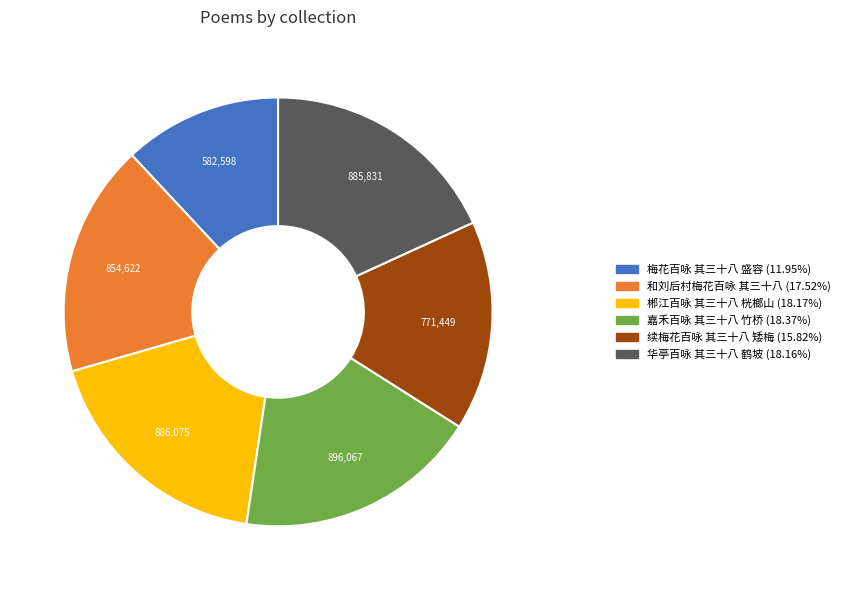

Combined, do 续梅花百咏 其三十八 矮梅 and 郴江百咏 其三十八 桄榔山 account for over 50%?

No